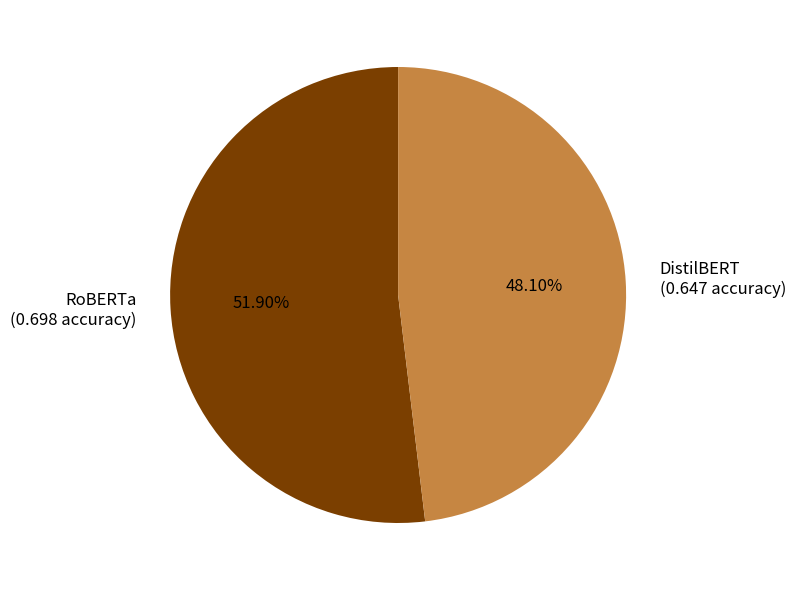

Combined, do RoBERTa and DistilBERT account for over 50%?

Yes